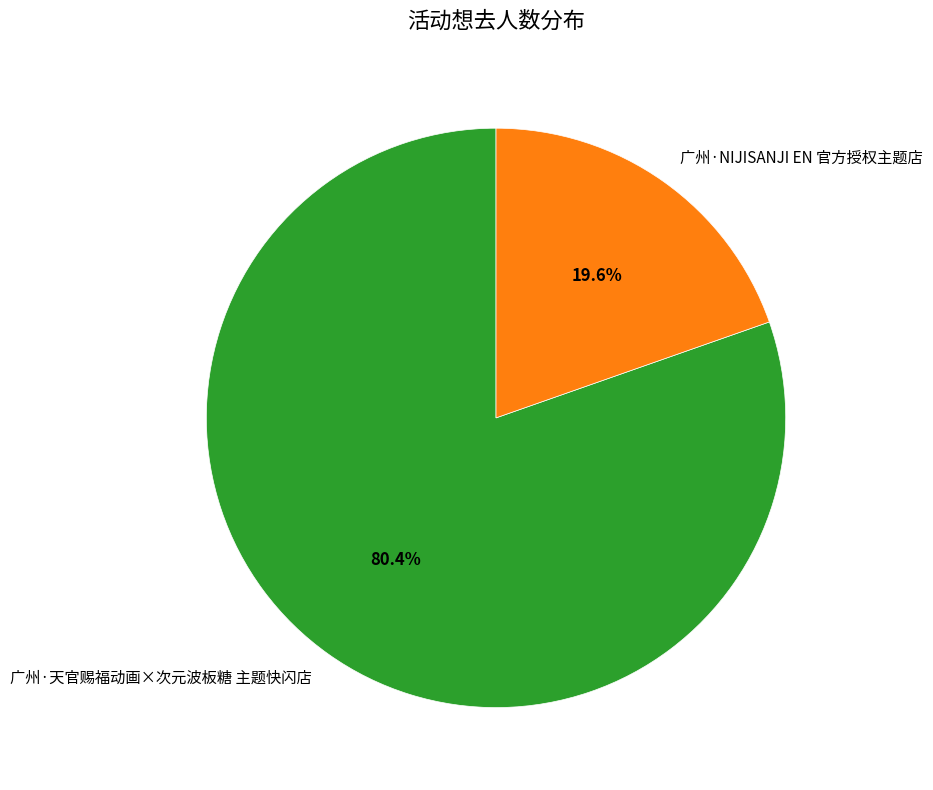

To the nearest percent, what portion does 广州·天官赐福动画×次元波板糖 主题快闪店 represent?

80%